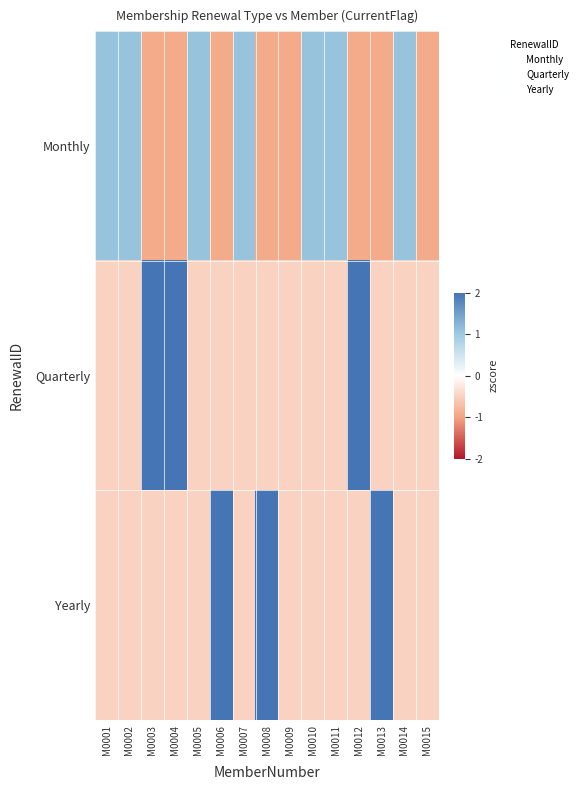

Between M0012 and M0003, which is larger?

M0012